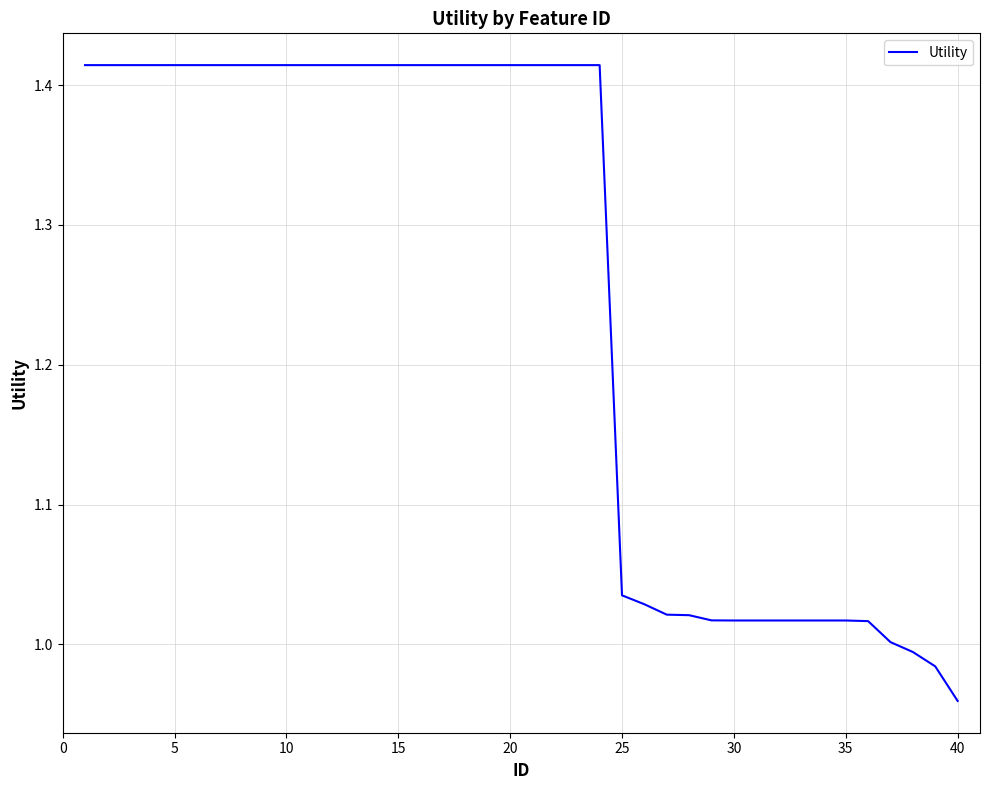

Does the chart display data point markers on the line(s)?

No